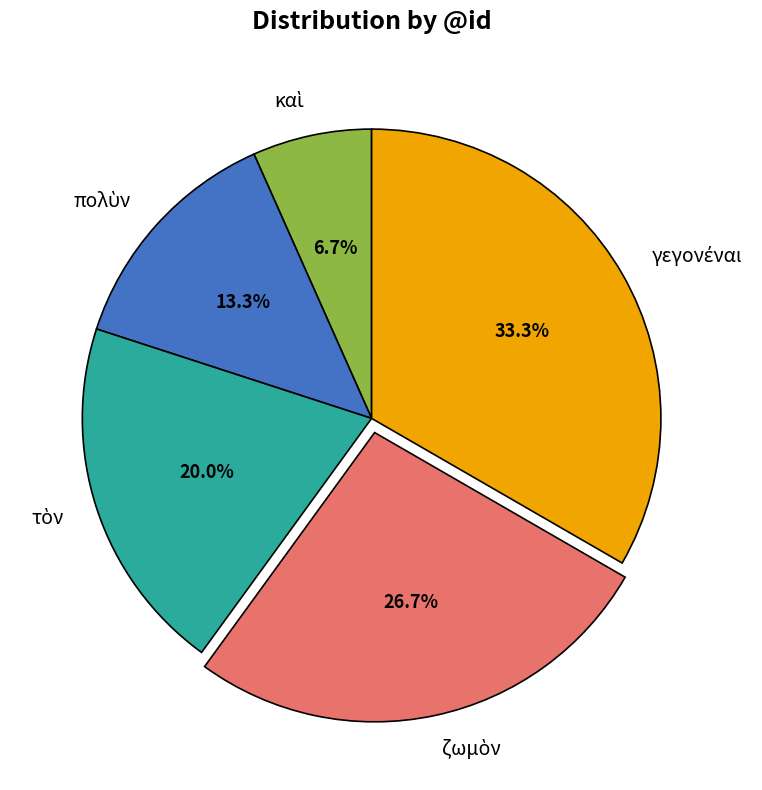

Is there a majority slice in this chart?

No